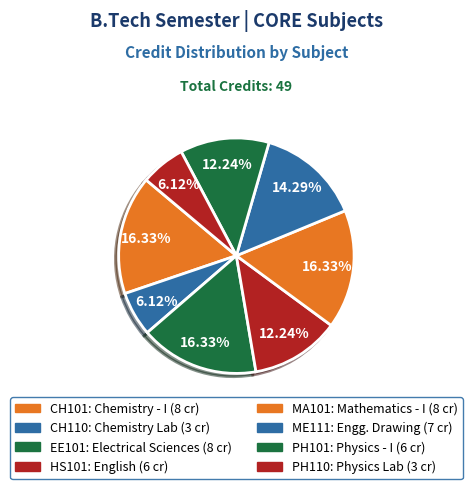

To the nearest percent, what is the combined percentage of HS101 and ME111?

27%